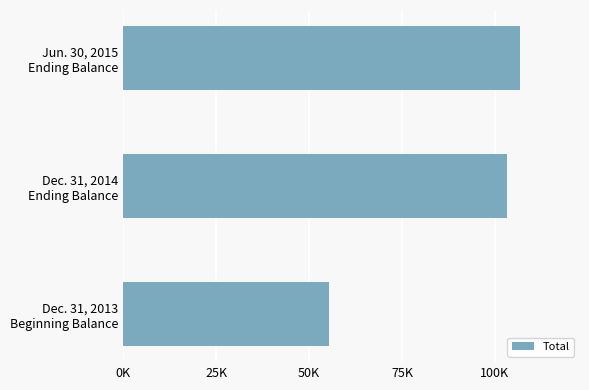

Are the bars horizontal?

Yes